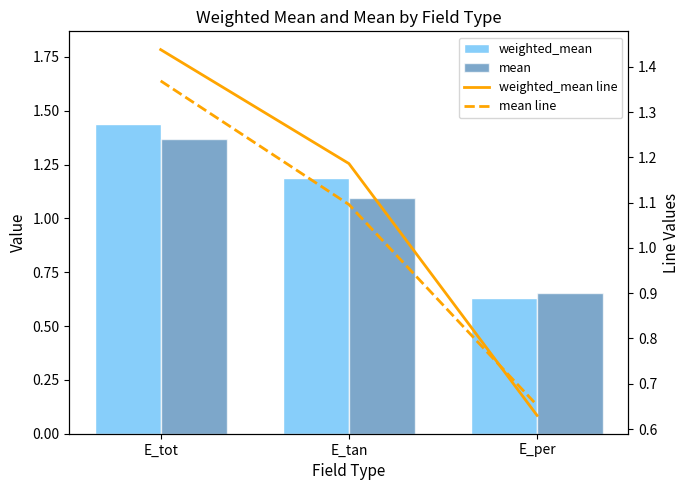

Is it true that mean line equals 0.4 at E_tot?

False